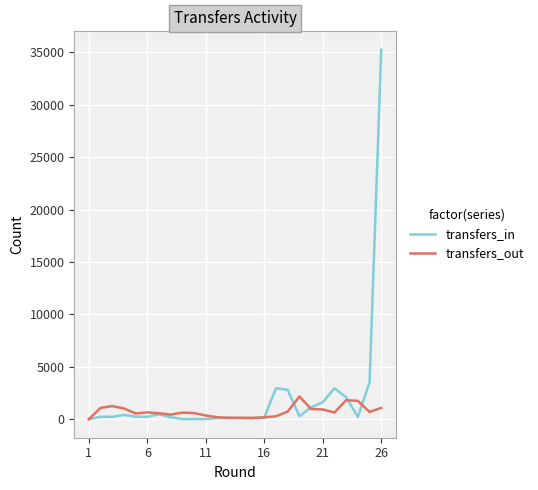

True or false: transfers_in and transfers_out cross at least once.

True